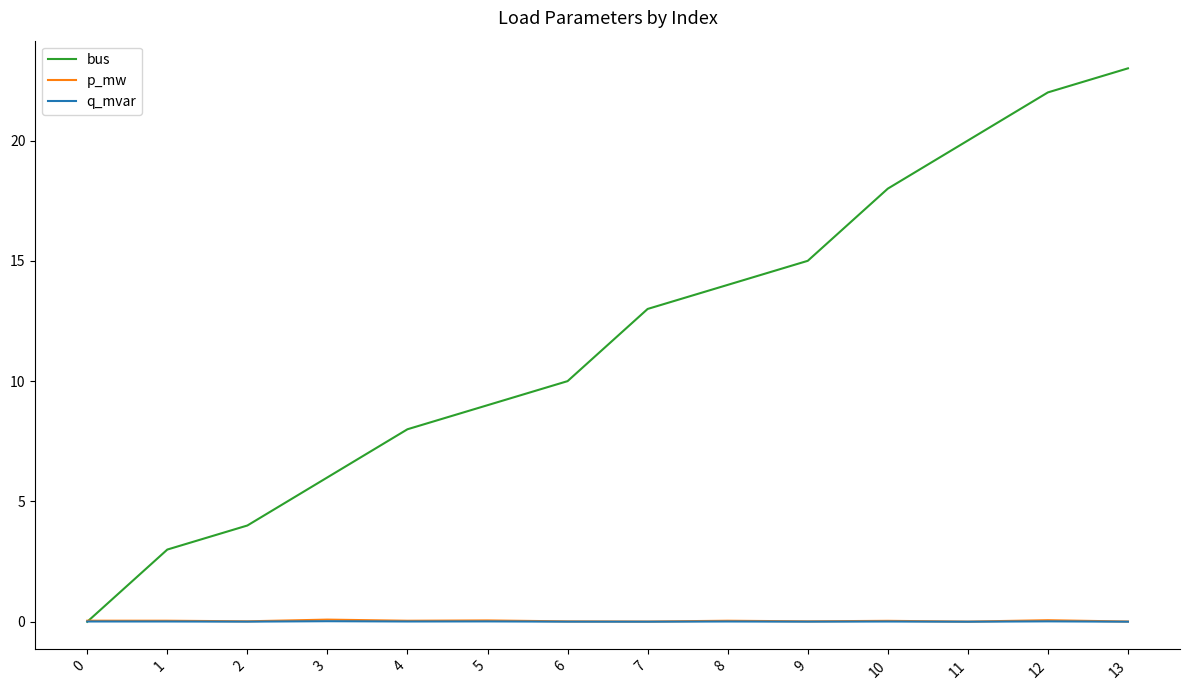

Is it true that bus equals 1.7 at 4?

False